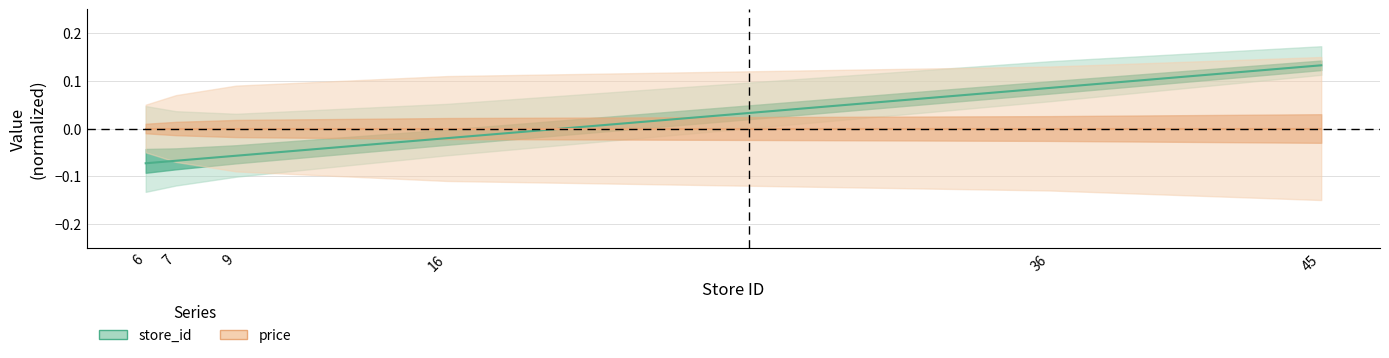

List the labels in order of value, largest first.

45, 36, 16, 9, 7, 6